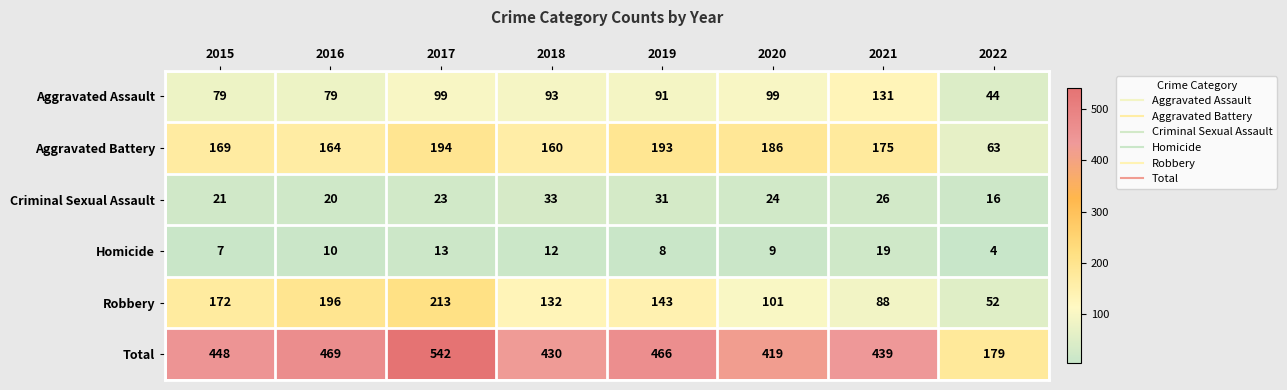

What is the difference between the maximum and second lowest values in the Aggravated Assault series?

52